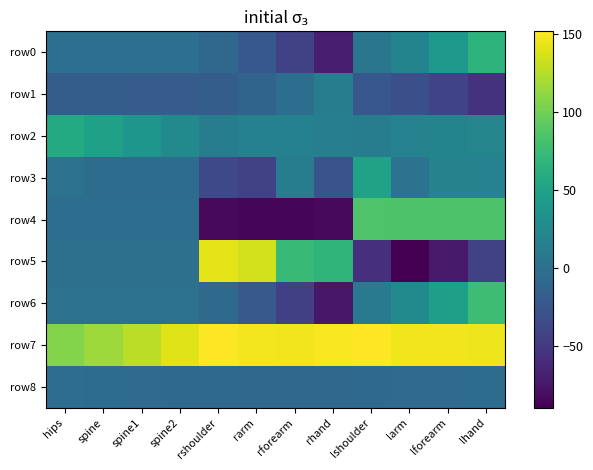

What is the difference between the highest and lowest values at lshoulder?

208.7